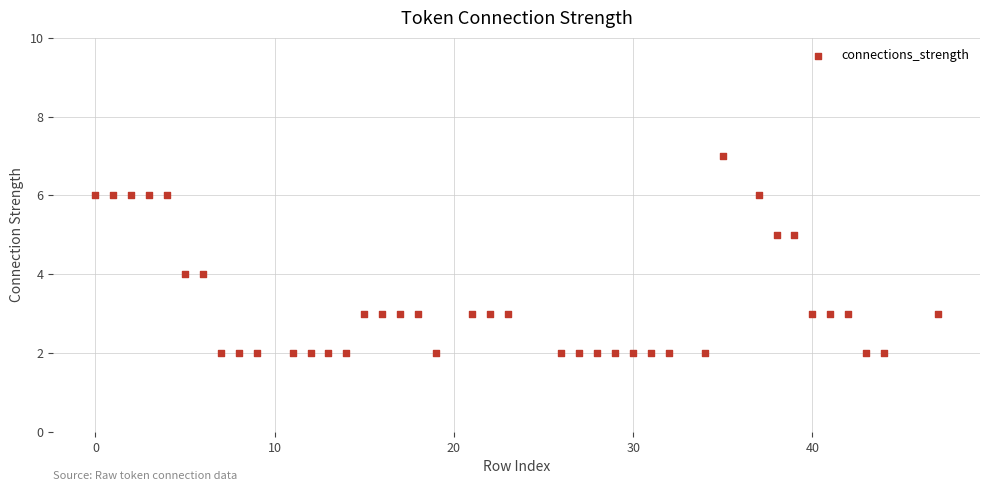

What is the range of Y values (max minus min)?

5